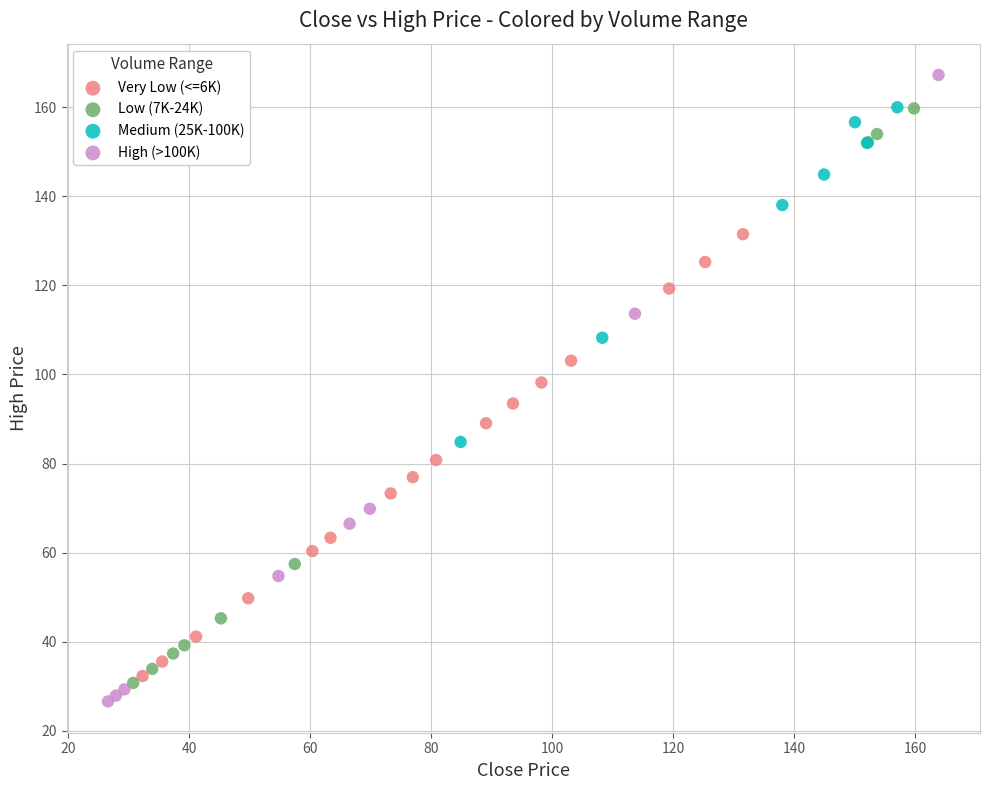

Which series contains the lowest Y value?

High (>100K)